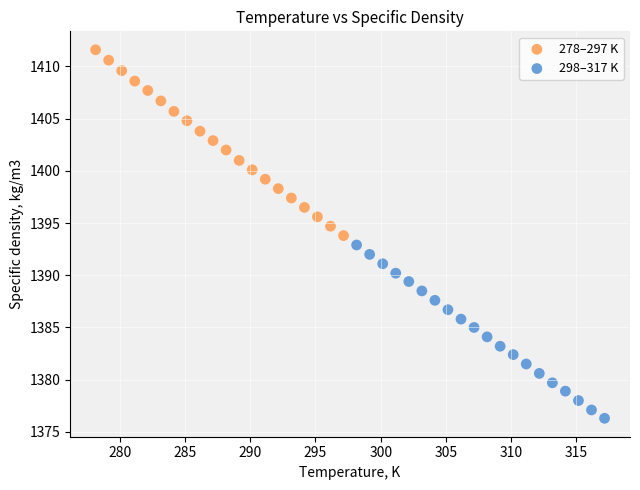

Which series reaches the minimum Y coordinate?

298–317 K